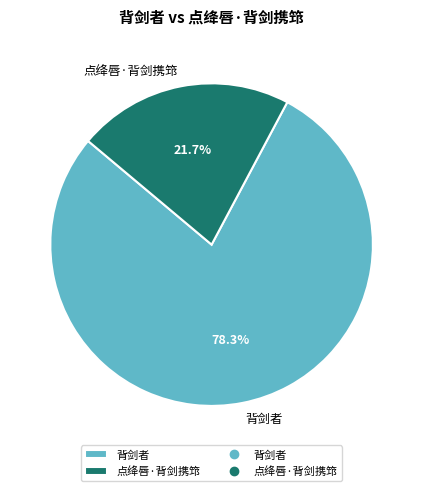

Which category has the smallest portion of the pie?

点绛唇·背剑携筇